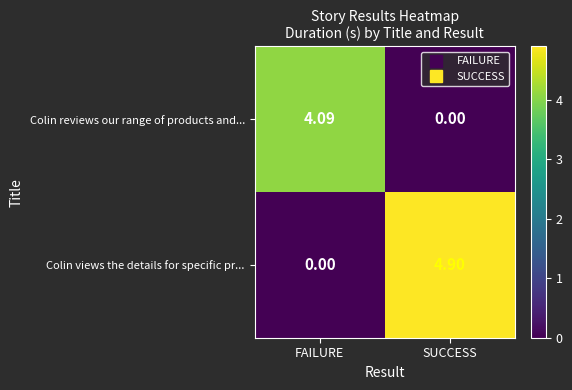

Between FAILURE and SUCCESS, which series saw the biggest shift?

Colin views the details for specific pr...